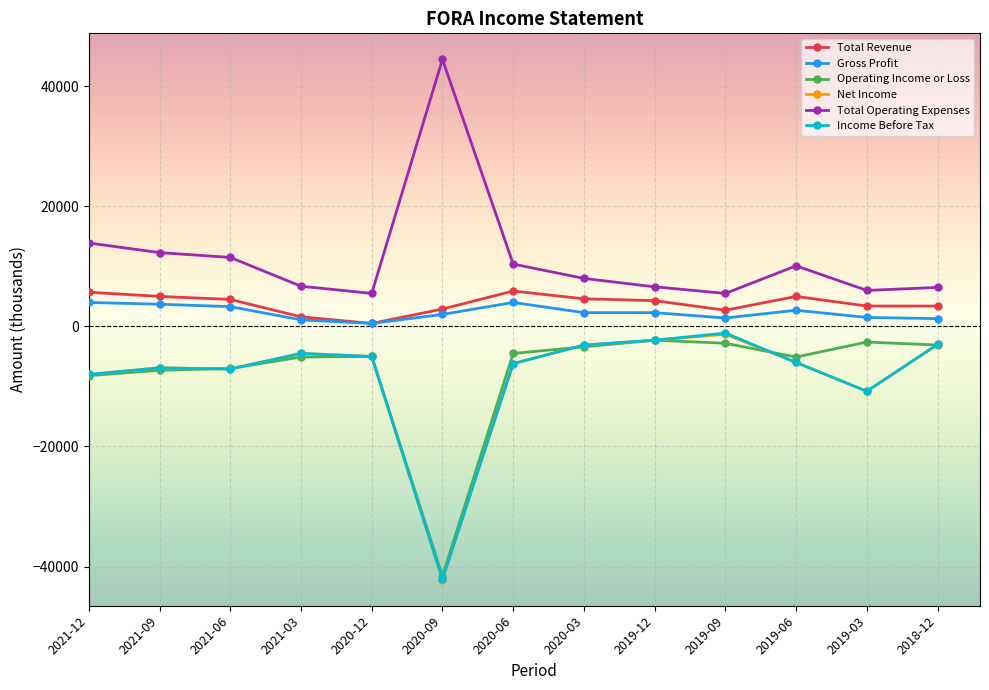

The value of Total Revenue at 2019-09 is 2700. True or false?

True